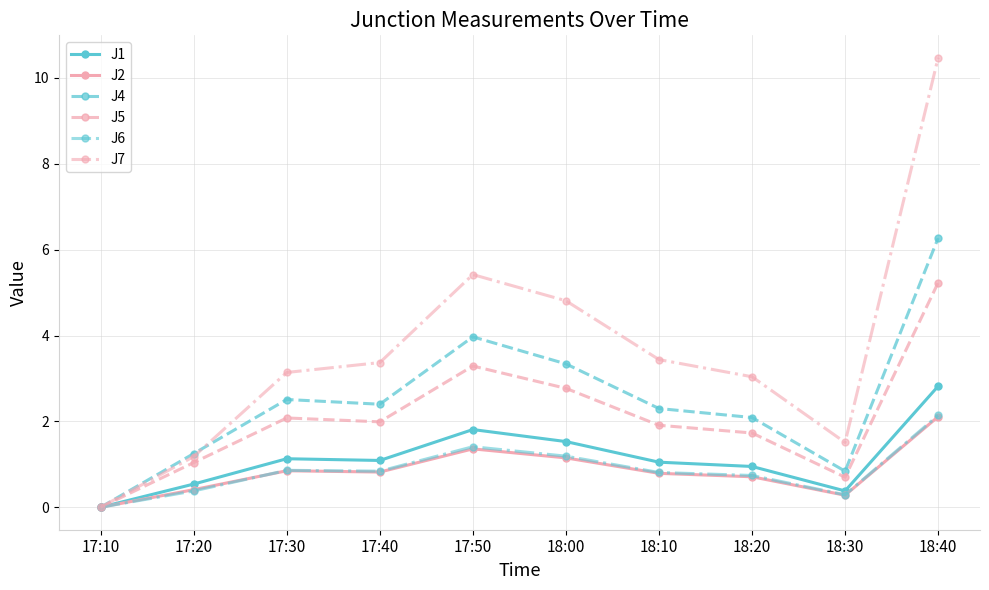

True or false: J5 has more than 0 points higher than both neighbors.

True